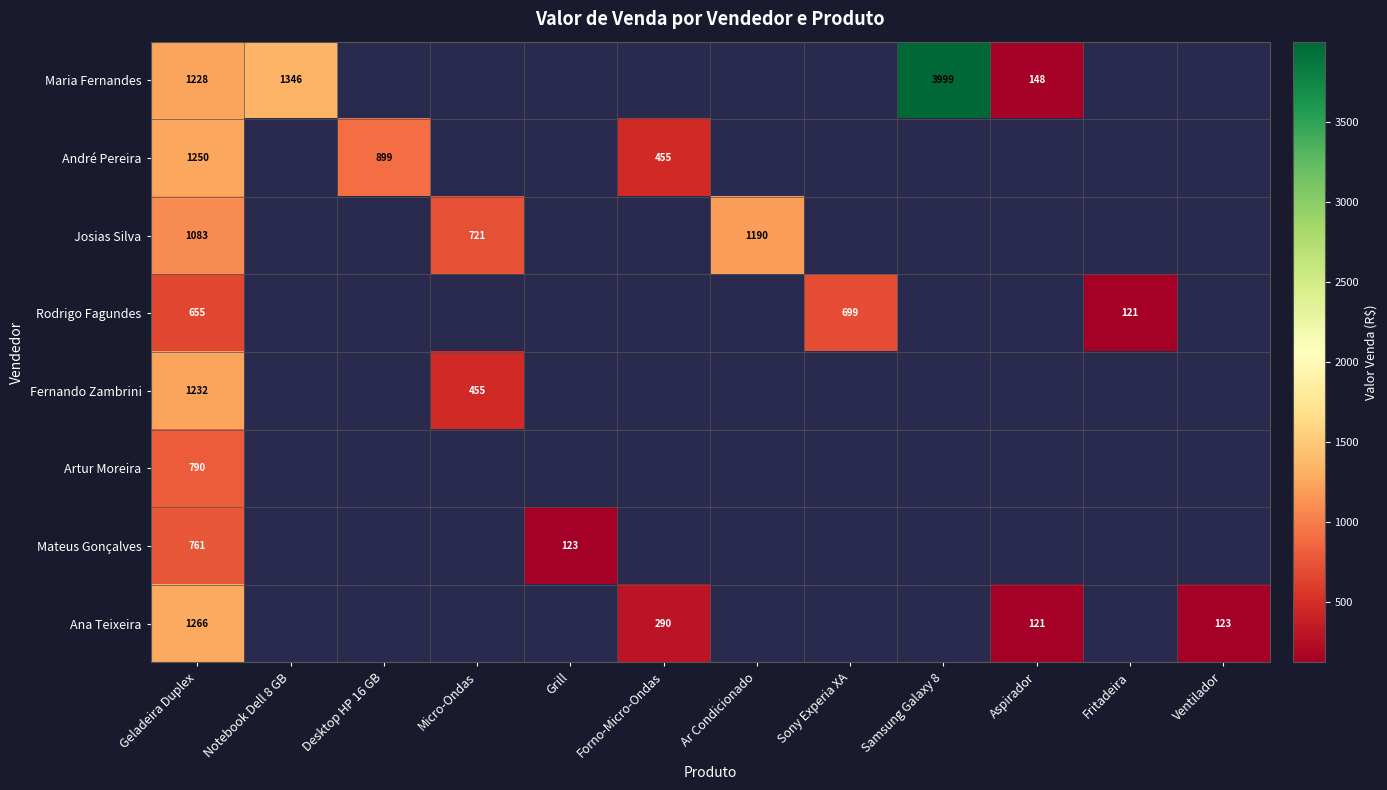

Is it true that Artur Moreira equals 790 at Geladeira Duplex?

True